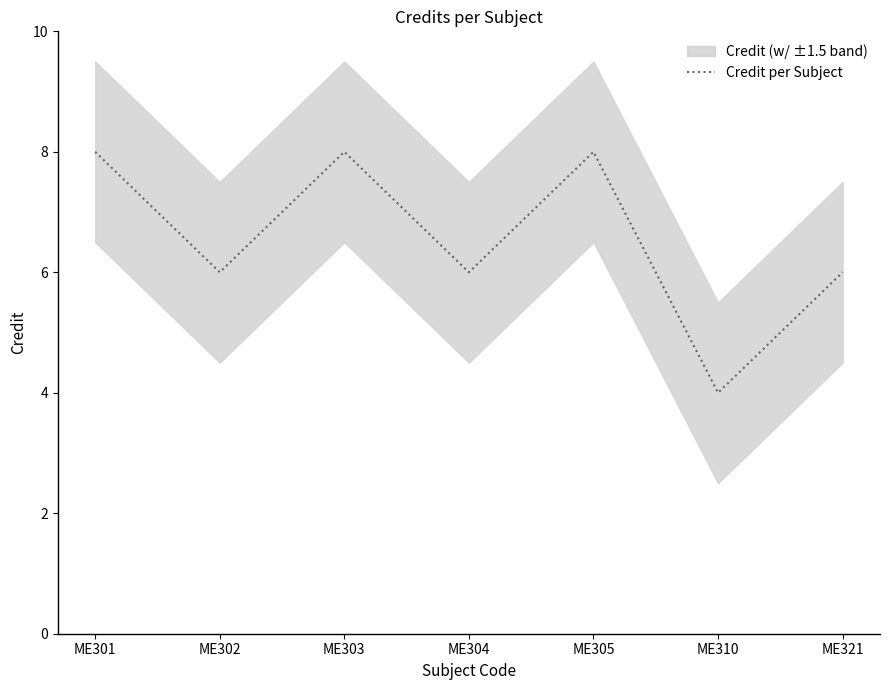

What is the value of the 4th point from the left?

6